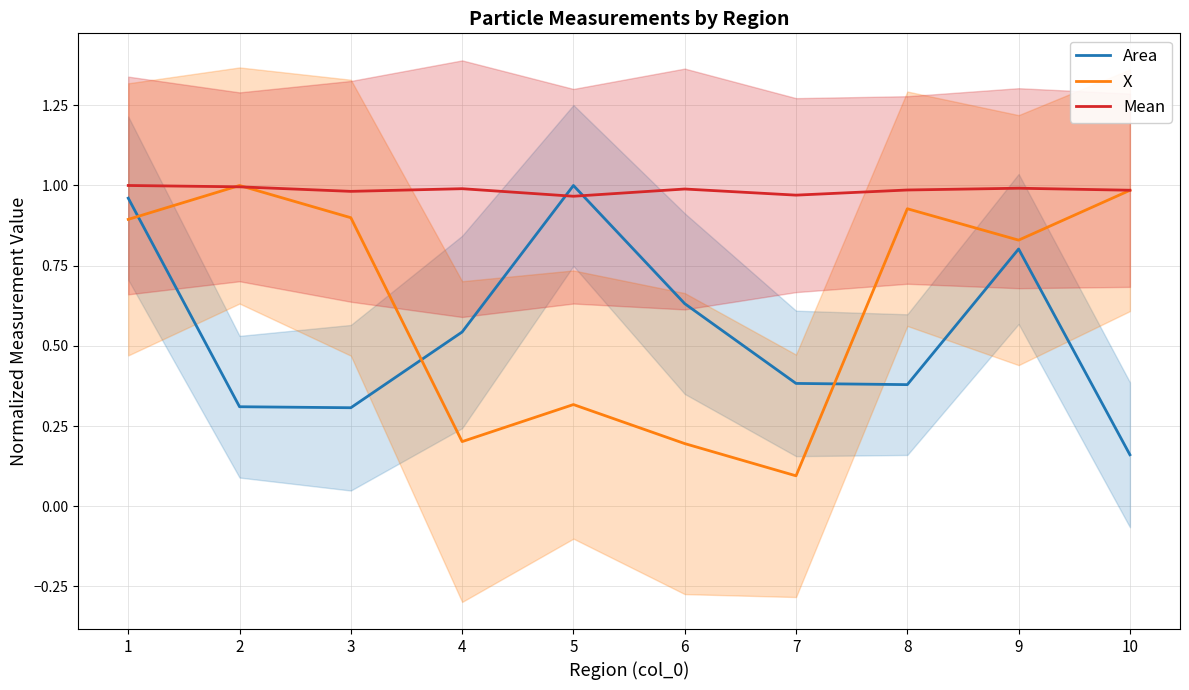

What is the highest value of the Mean series?

1.0